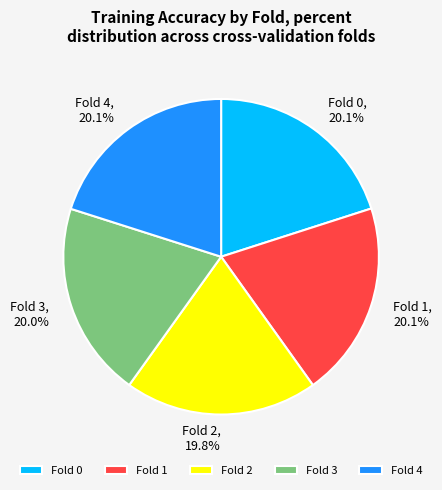

To the nearest percent, what is the average slice percentage?

20%